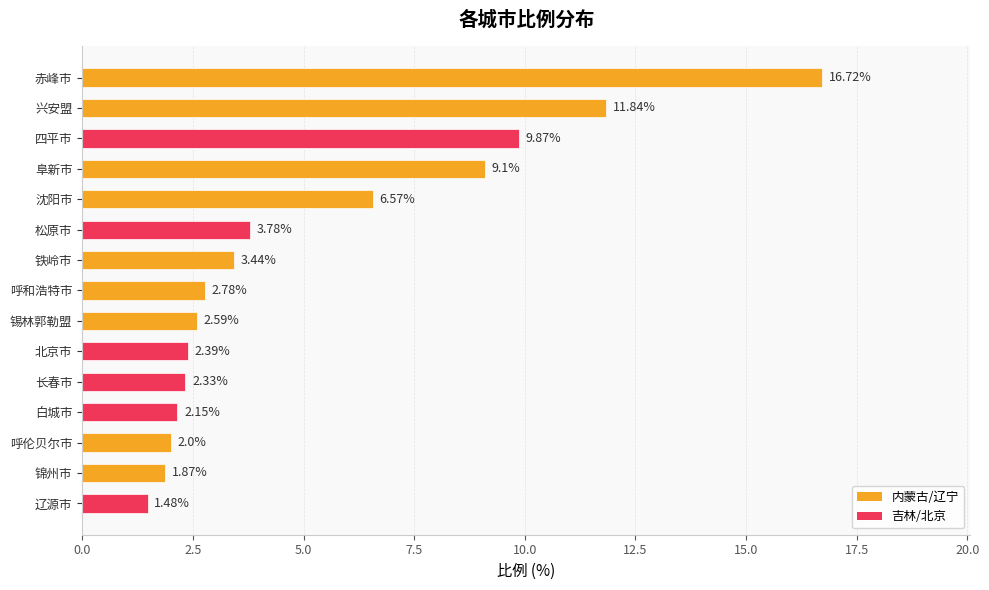

Rank the categories by value from highest to lowest.

赤峰市, 兴安盟, 四平市, 阜新市, 沈阳市, 松原市, 铁岭市, 呼和浩特市, 锡林郭勒盟, 北京市, 长春市, 白城市, 呼伦贝尔市, 锦州市, 辽源市